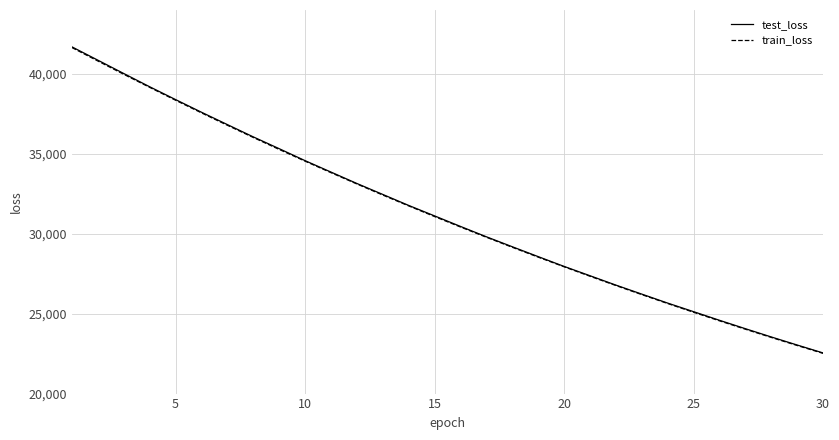

What are all the series names shown in the legend?

test_loss, train_loss